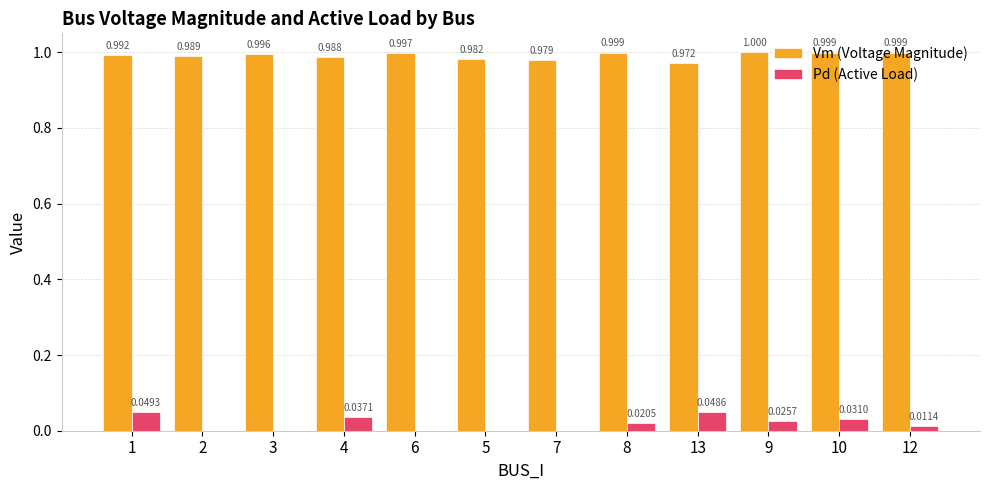

Is the value of Pd (Active Load) at 12 greater than the value of Vm (Voltage Magnitude) at 10?

No